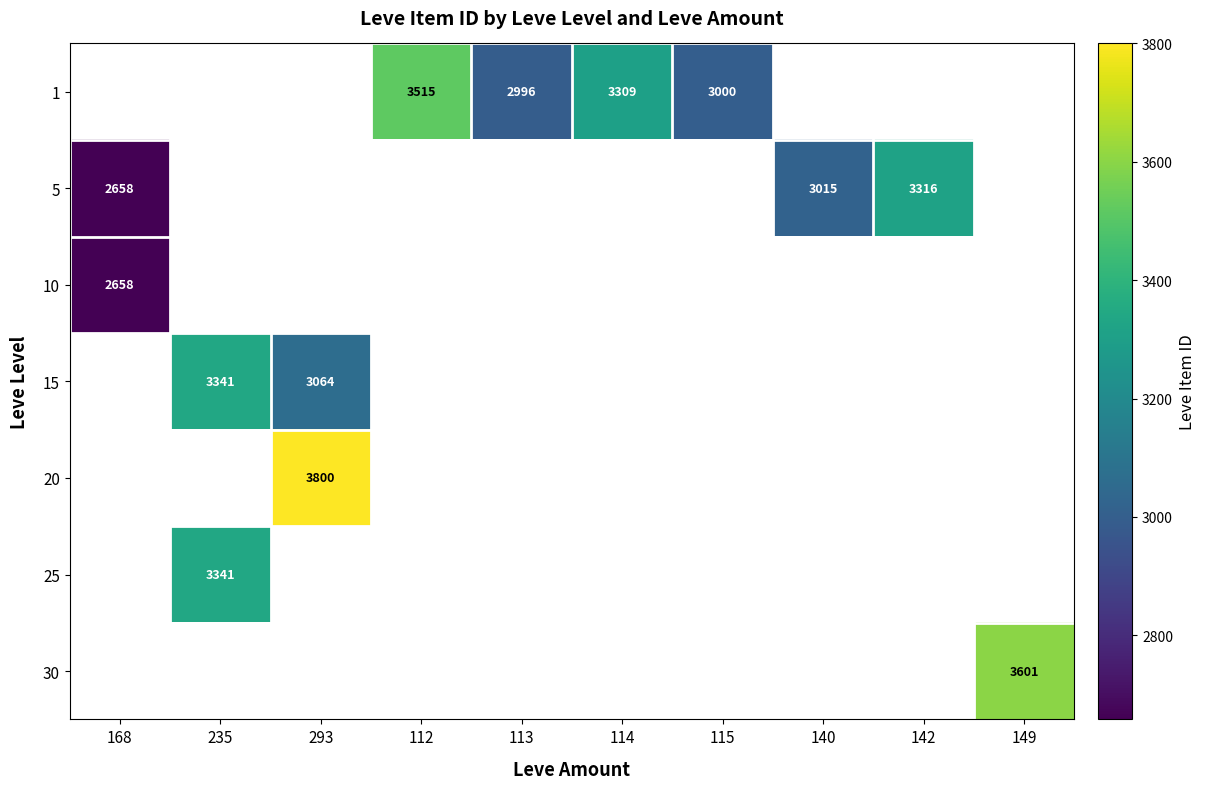

Where is 10 nearest to the value 2658?

168